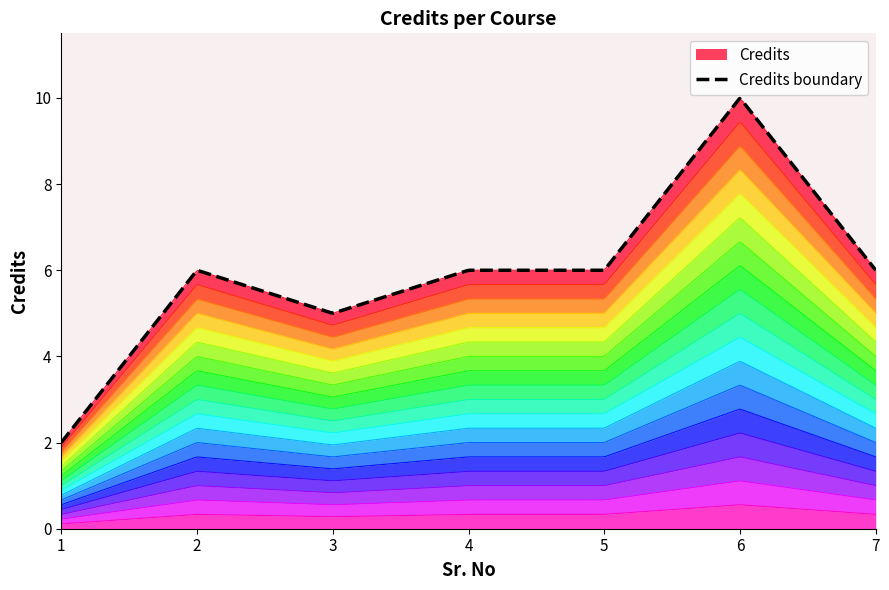

List the labels in order of value, smallest first.

1, 3, 2, 4, 5, 7, 6